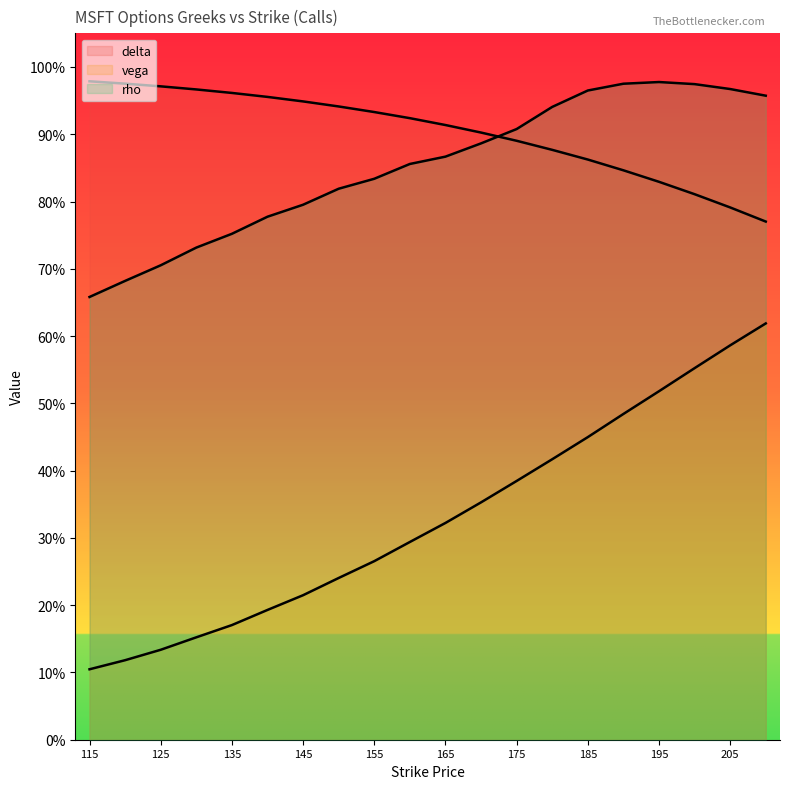

True or false: delta and vega intersect in this chart.

False